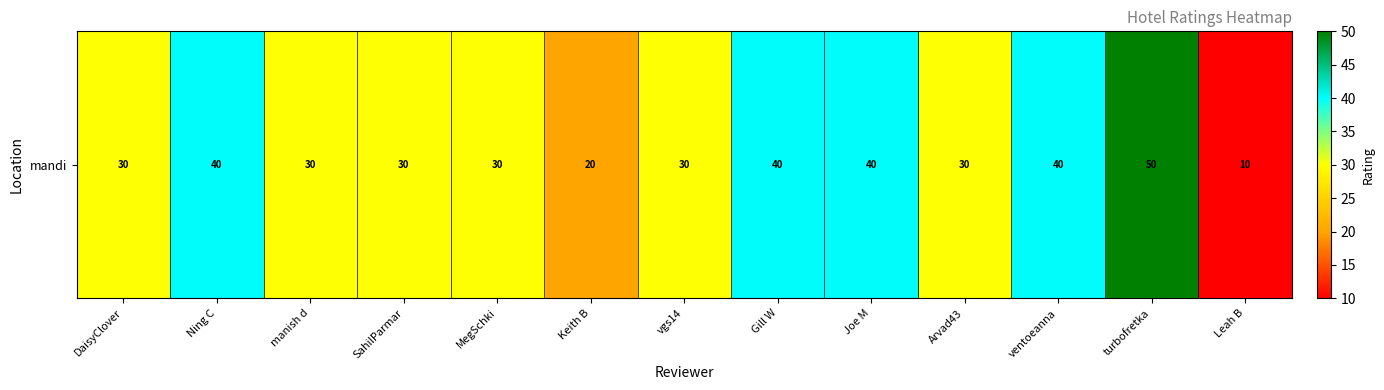

List the labels in order of value, largest first.

turbofretka, Ning C, Gill W, Joe M, ventoeanna, DaisyClover, manish d, SahilParmar, MegSchki, vgs14, Arvad43, Keith B, Leah B